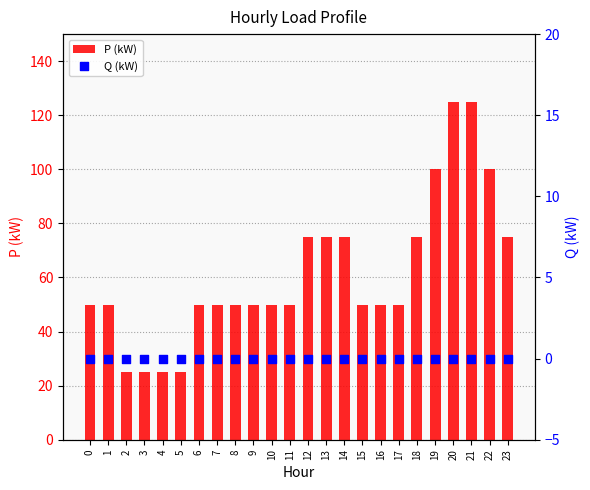

At which category is the sum across all series the highest?

20